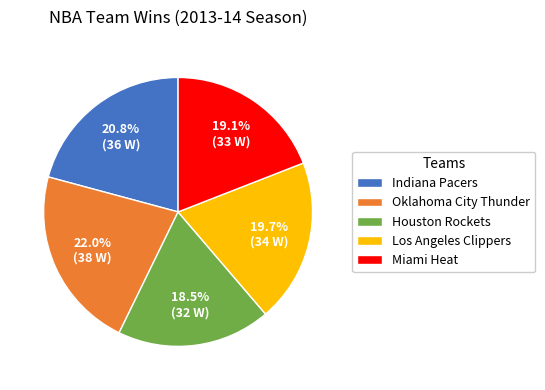

Is it true that Oklahoma City Thunder is 8% of the pie?

False